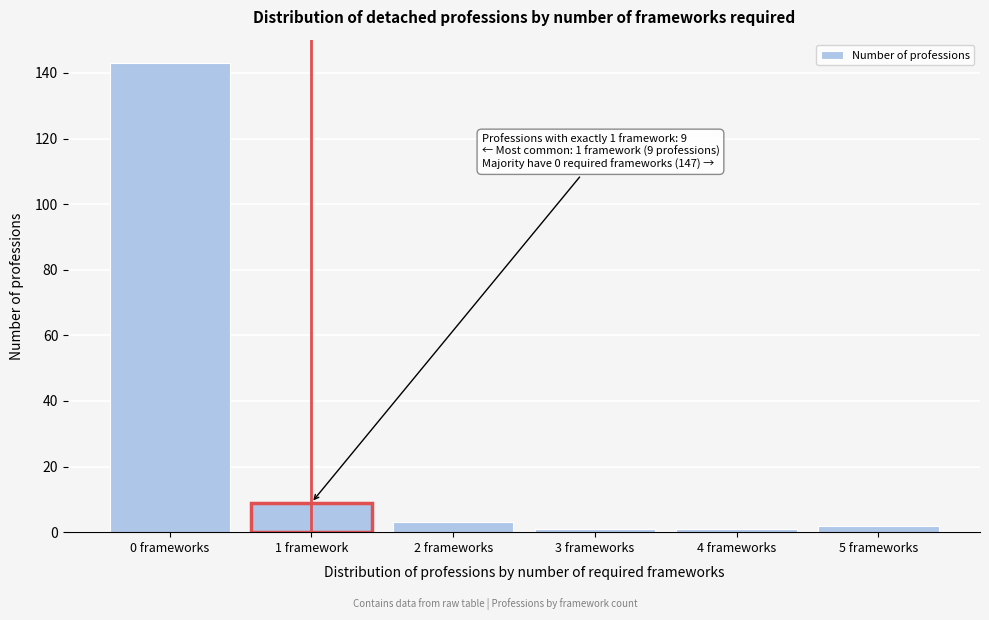

Reading left to right, transcribe all the data shown in this chart.

143	9	3	1	1	2